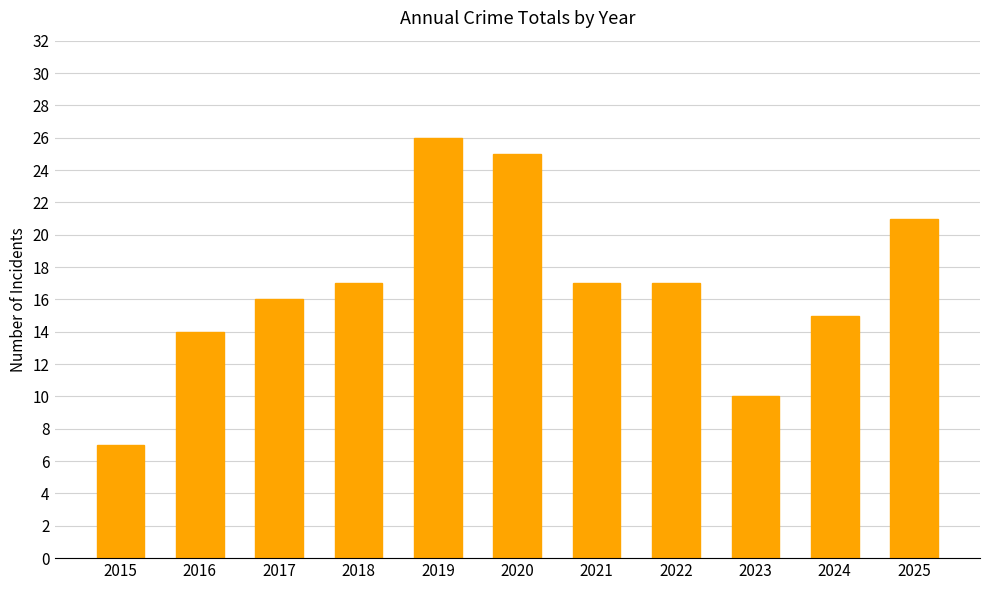

Read the value at 2019, to the nearest 5.

25